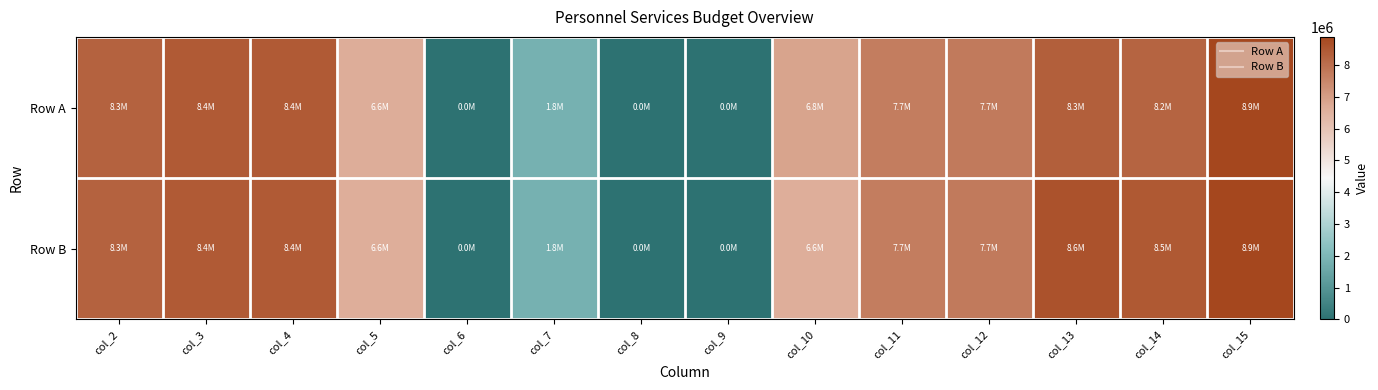

List the series in order of their peak value, highest first.

Row A, Row B